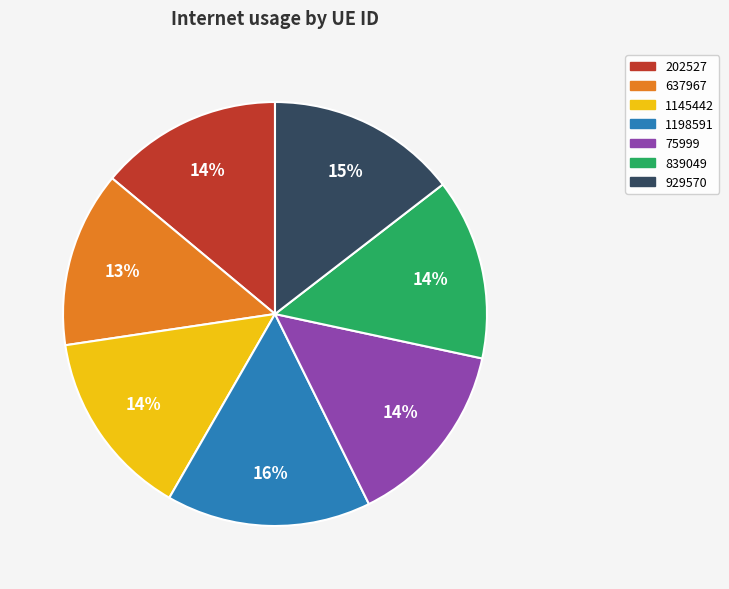

How many slices are in this pie chart?

7